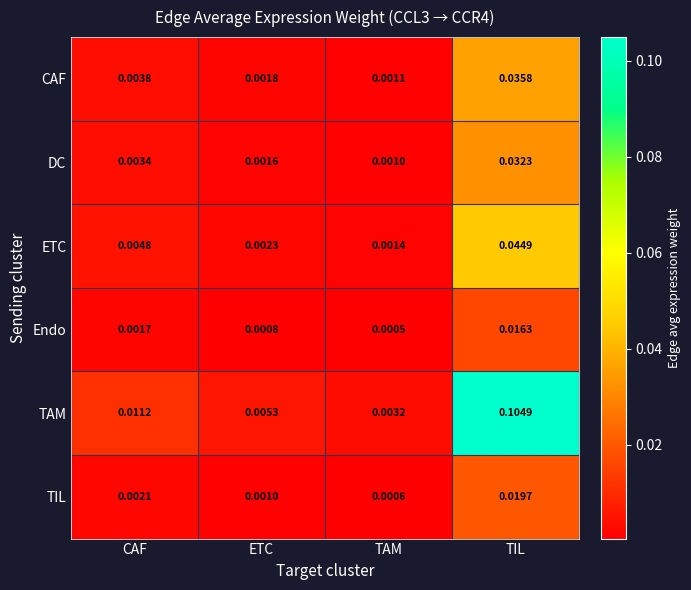

Which series has the largest total across all categories?

TAM